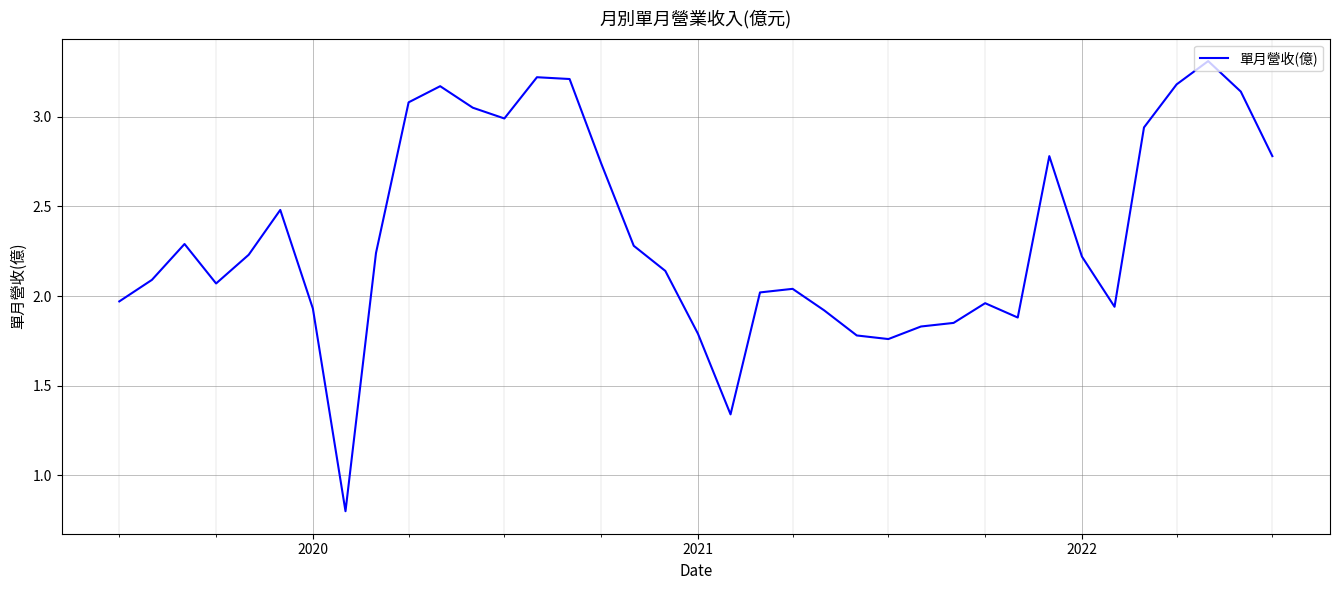

What is the smallest value displayed?

0.8